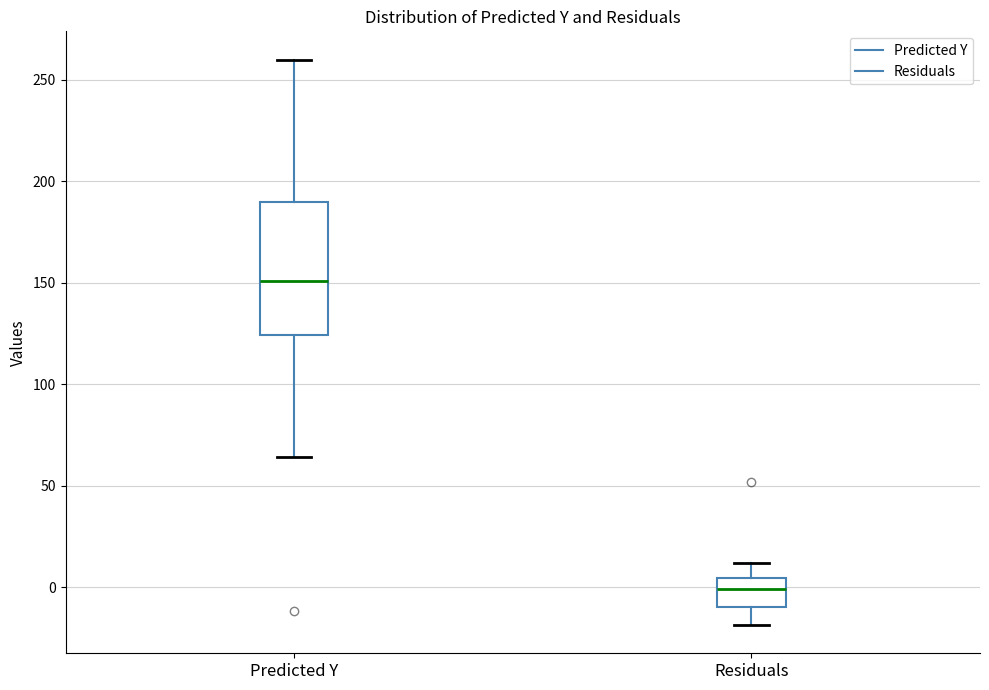

Which box's median line is the lowest?

Residuals